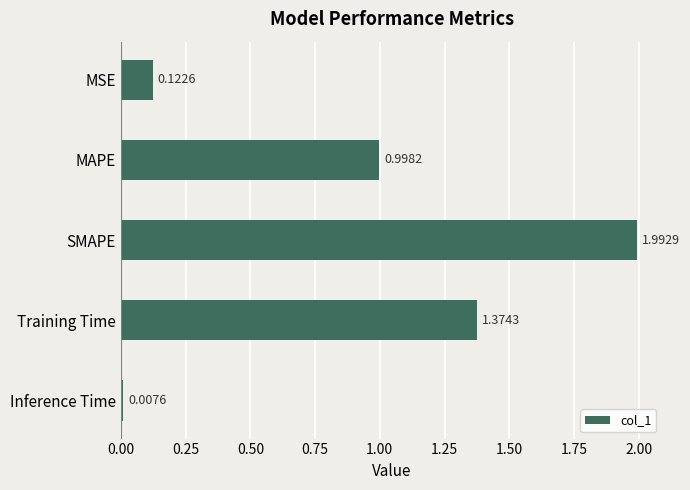

What is the change in value from MSE to MAPE?

+0.9